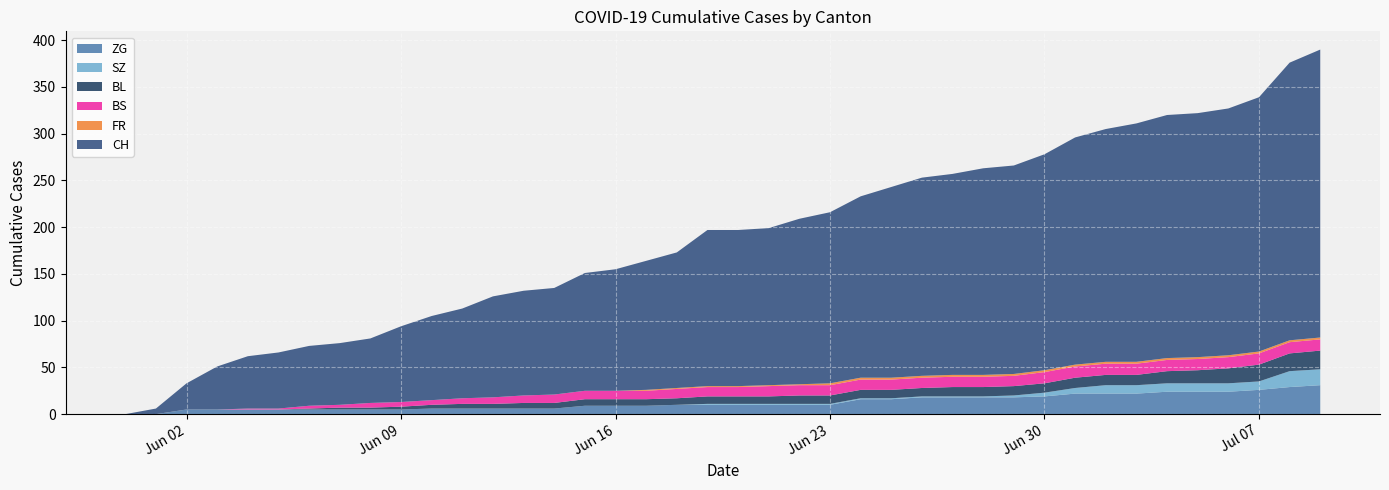

Reading left to right, extract all data points from this chart.

CH: 0	6	28	46	56	60	64	66	69	81	90	96	108	112	114	126	130	138	145	167	167	168	177	183	194	204	212	215	221	223	231	243	249	255	260	261	264	272	297	308
FR: 0	0	0	0	0	0	0	0	0	0	0	0	0	0	0	0	0	1	1	1	1	1	1	2	2	2	2	2	2	2	2	2	2	2	2	2	2	2	2	2
BL: 0	0	0	0	0	0	1	2	2	3	4	5	5	6	6	7	7	7	7	8	8	8	9	9	9	9	9	10	10	10	10	11	11	11	13	14	16	18	19	20
BS: 0	0	0	0	1	1	3	3	5	5	5	6	7	8	9	9	9	9	10	10	10	11	11	11	11	11	11	11	11	11	12	12	12	12	12	12	12	12	12	12
SZ: 0	0	0	0	0	0	0	0	0	0	0	0	0	0	0	0	0	0	0	1	1	1	1	1	1	1	1	1	1	2	4	6	9	9	9	9	9	9	17	17
ZG: 0	0	5	5	5	5	5	5	5	5	6	6	6	6	6	9	9	9	10	10	10	10	10	10	16	16	18	18	18	18	19	22	22	22	24	24	24	26	29	31